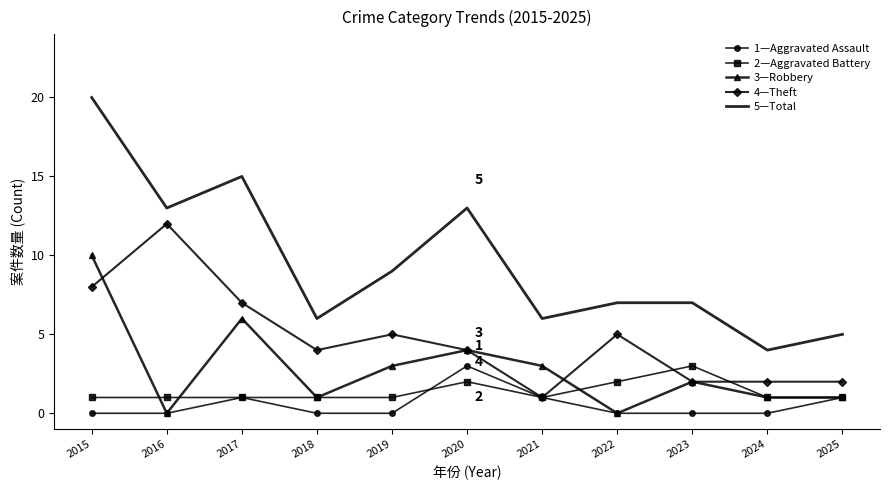

The value of 1—Aggravated Assault at 2019 is 0. True or false?

True